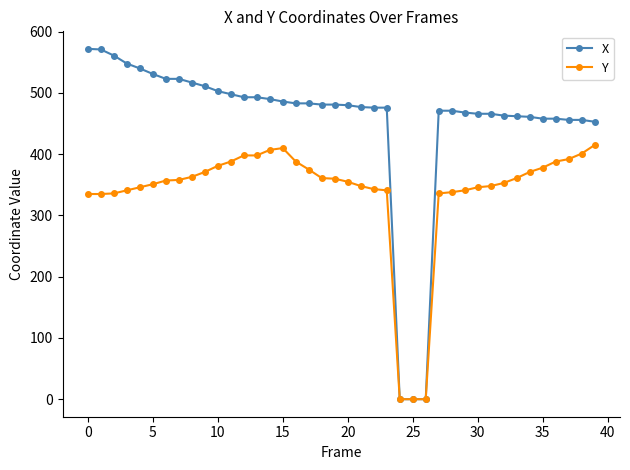

What is the difference between the second highest and second lowest values in the Y series?

410